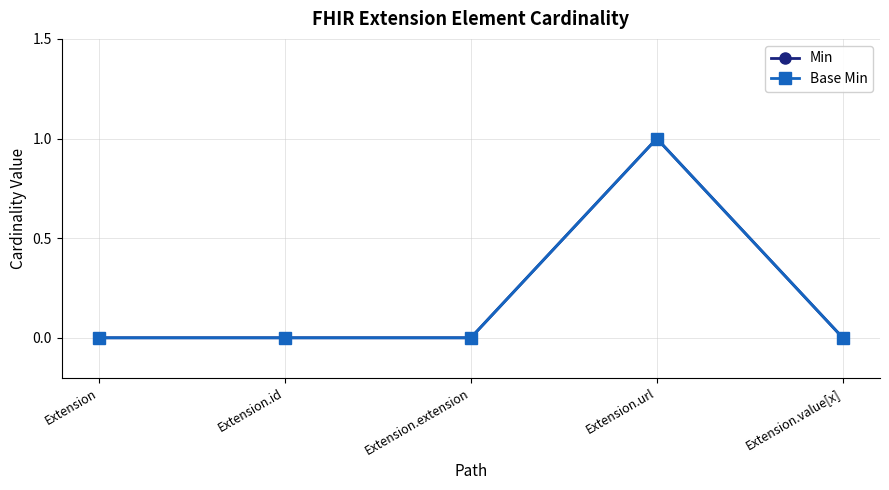

Reading left to right, transcribe all the data shown in this chart.

Min: 0	0	0	1	0
Base Min: 0	0	0	1	0